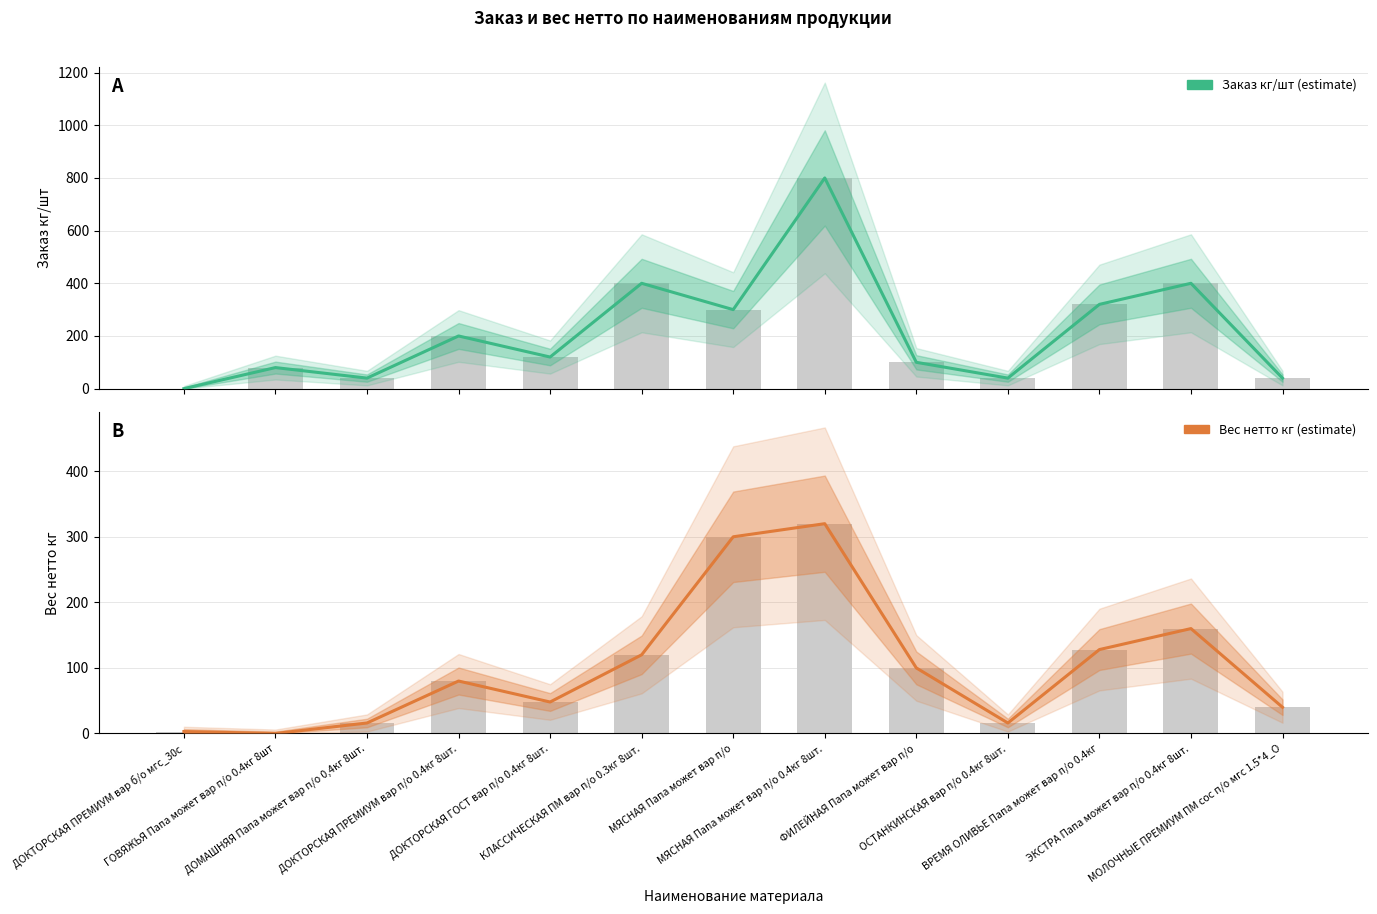

The value of Вес нетто кг at МЯСНАЯ Папа может вар п/о 0.4кг 8шт. is 320.0. True or false?

True